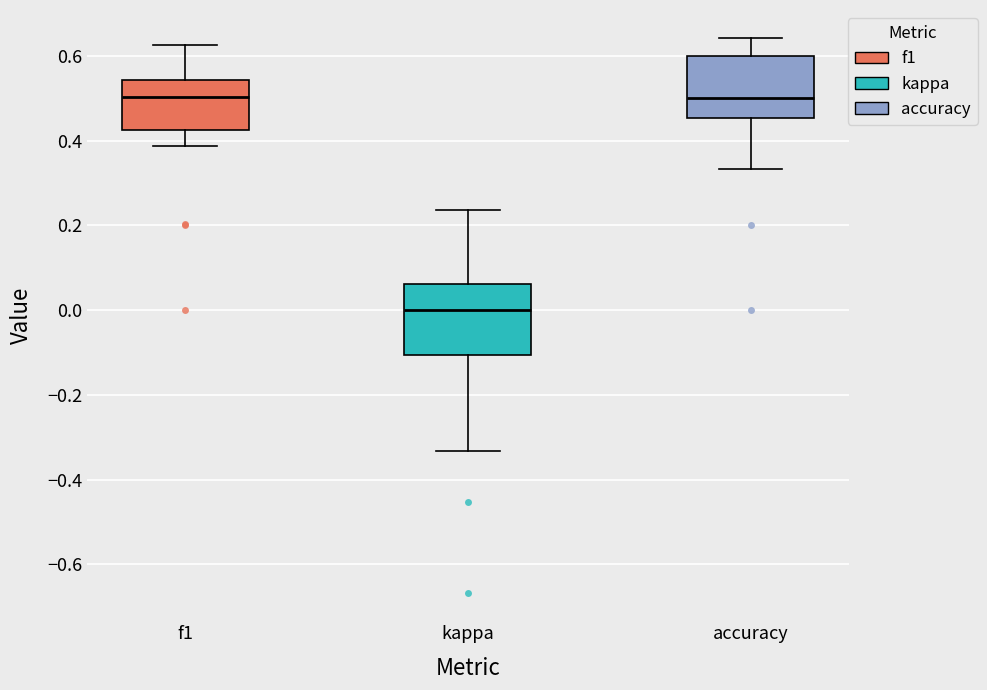

Reading left to right, transcribe this box plot: for each box, give where its median line is, the range the box spans, and where its two whiskers end, as read against the y-axis. The values are not printed on the chart, so give them approximately, as read against the axis.

f1: median 0.50, box 0.42 to 0.54, whiskers 0.38 to 0.62
kappa: median 0.00, box -0.10 to 0.06, whiskers -0.34 to 0.24
accuracy: median 0.50, box 0.46 to 0.60, whiskers 0.34 to 0.64